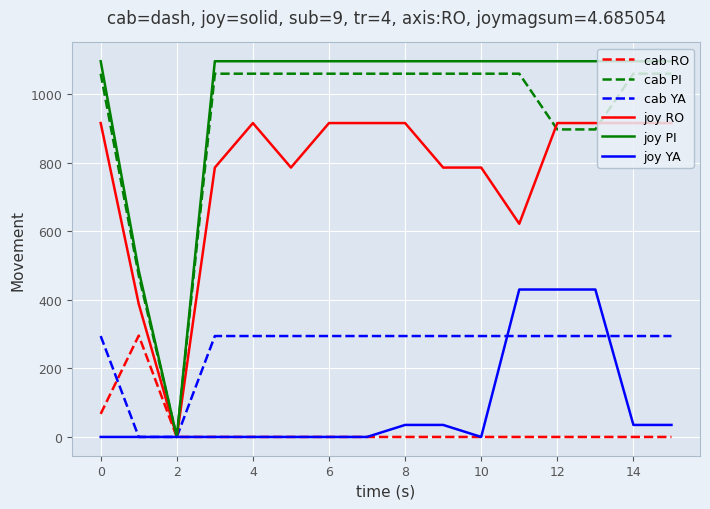

Which series has the largest range (max minus min)?

joy PI